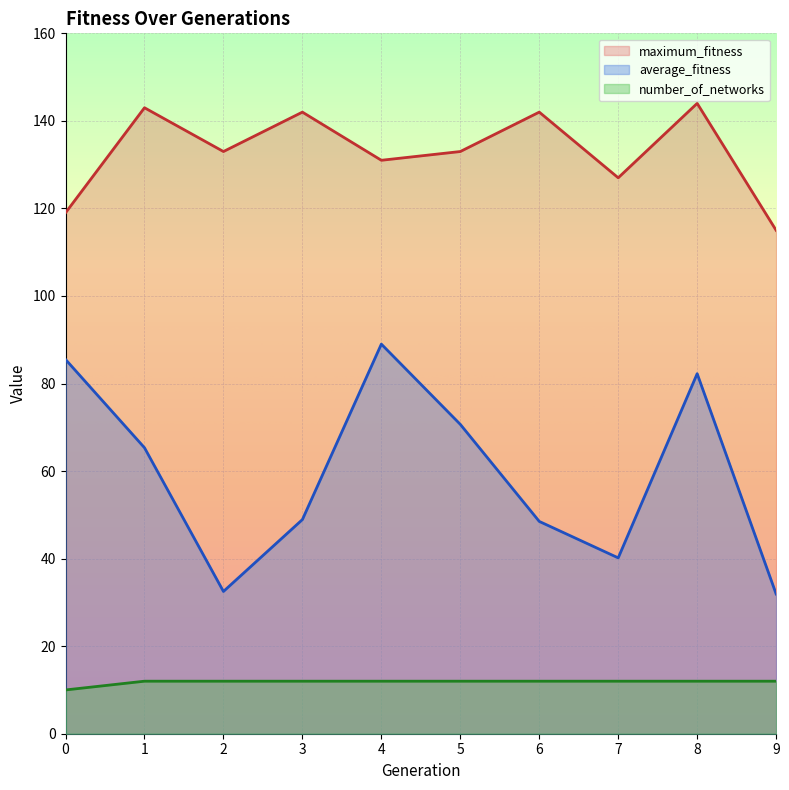

List the series in order of their overall mean, lowest first.

number_of_networks, average_fitness, maximum_fitness